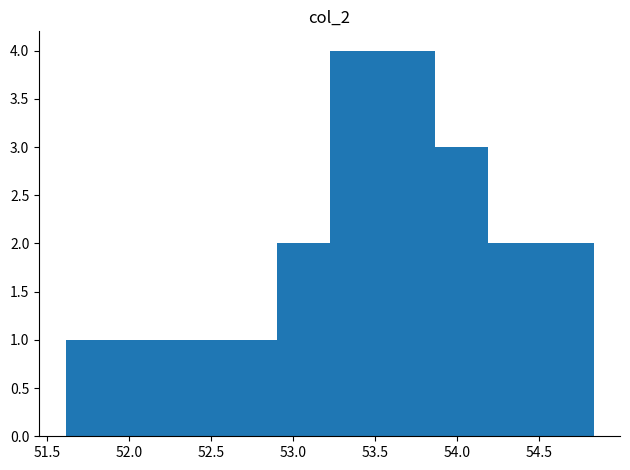

What is the height of the bar covering 53.20 to 53.55 on the x-axis? Neither the bar edges nor the heights are printed on the chart, so give them approximately, as read against the axes.

4